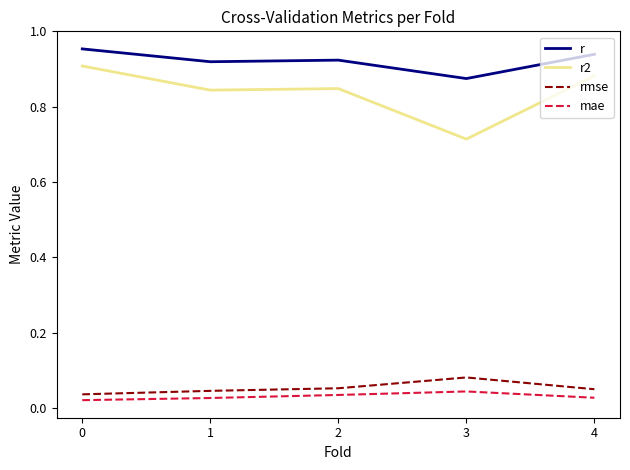

True or false: rmse and r2 intersect in this chart.

False